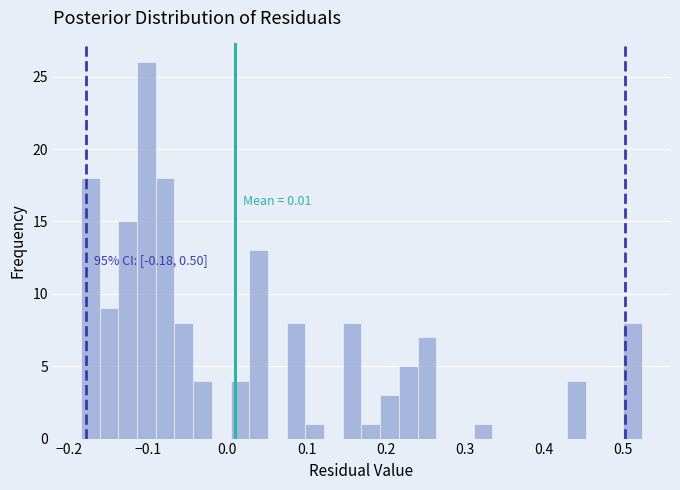

Around what value on the x-axis is the tallest bar? Give the approximate position of its centre, as read against the axis.

-0.10